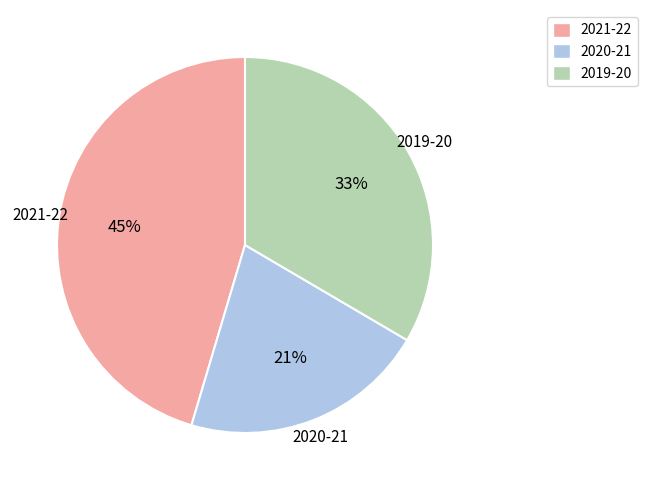

Is it true that 2019-20 is 24% of the pie?

False